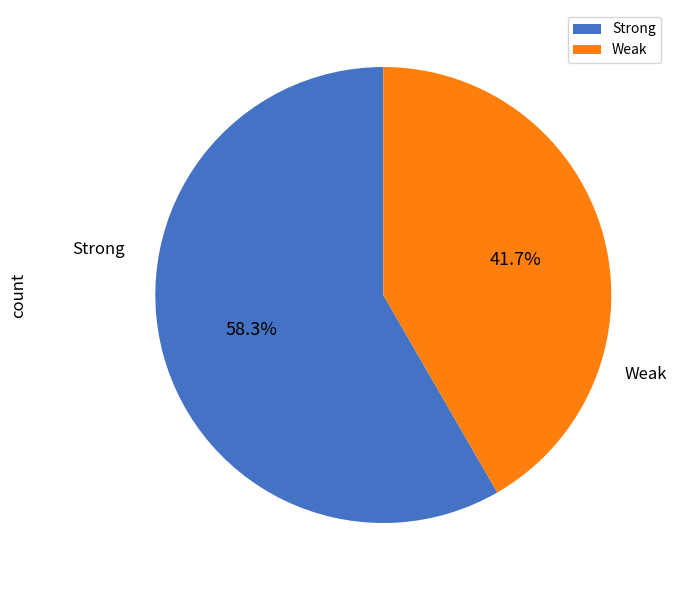

How many segments does this pie chart have?

2